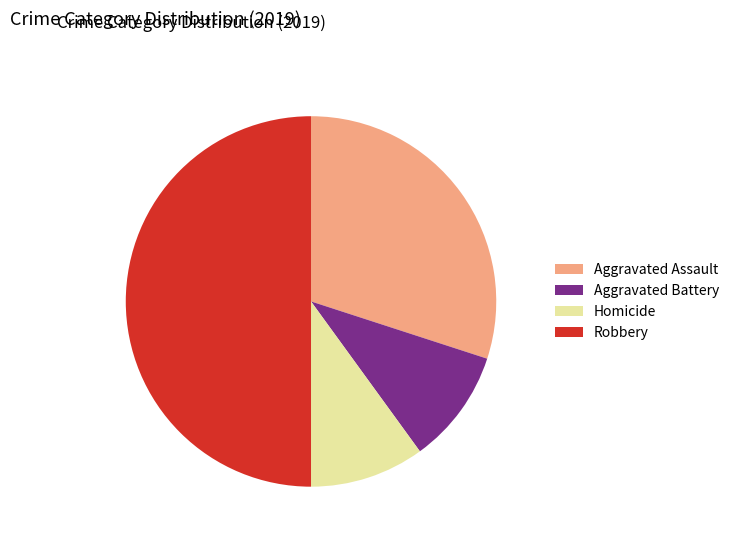

What is the largest slice in the pie chart?

Robbery